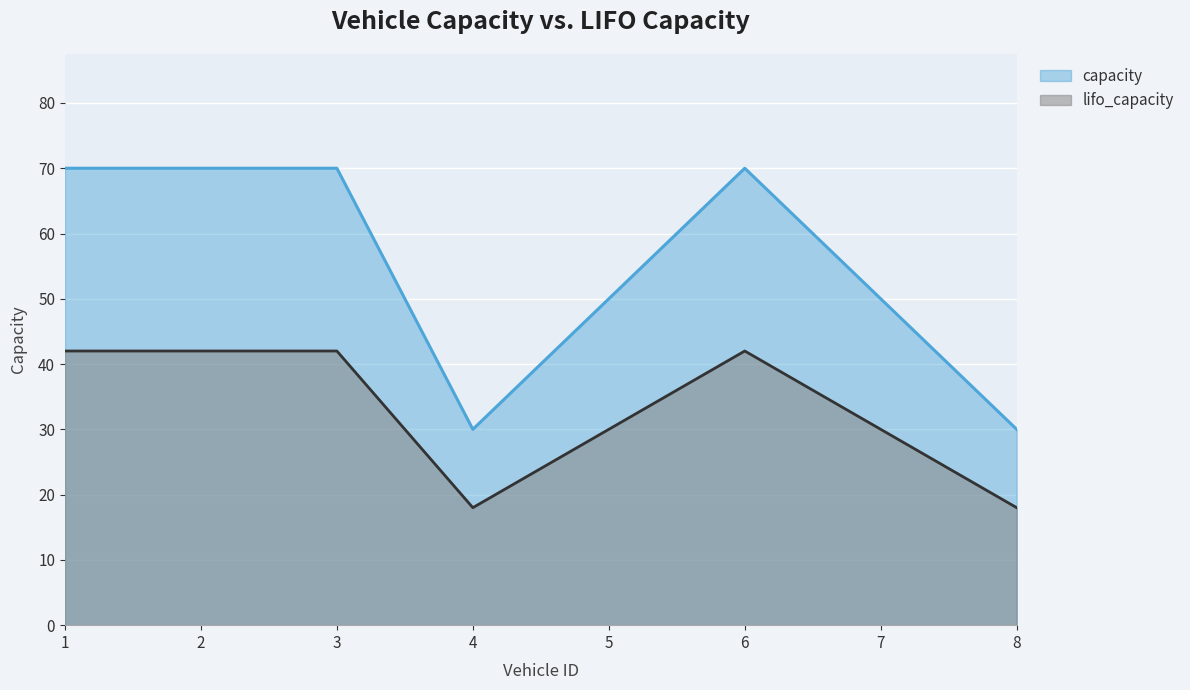

What is the approximate value of lifo_capacity at 7?

30